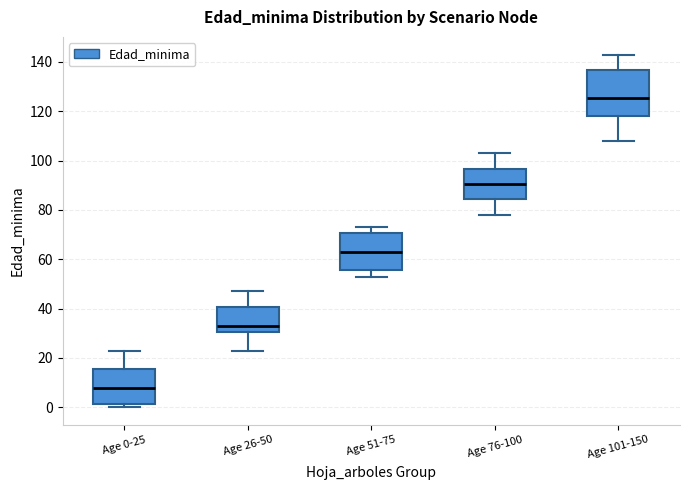

Reading left to right, read every box against the y-axis: the position of its median line, the range the box covers, and the ends of its whiskers. The values are not printed on the chart, so give them approximately, as read against the axis.

Age 0-25: median 8, box 2 to 16, whiskers 0 to 24
Age 26-50: median 34, box 30 to 40, whiskers 24 to 48
Age 51-75: median 64, box 56 to 70, whiskers 54 to 74
Age 76-100: median 90, box 84 to 96, whiskers 78 to 104
Age 101-150: median 126, box 118 to 136, whiskers 108 to 144